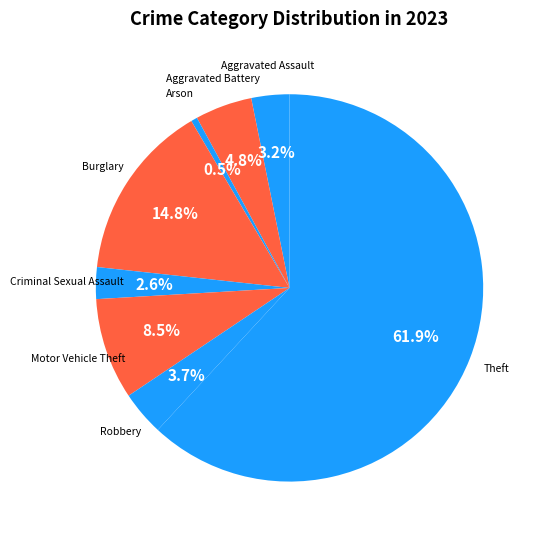

To the nearest percent, what is the difference between the Criminal Sexual Assault and Theft slice percentages?

59%